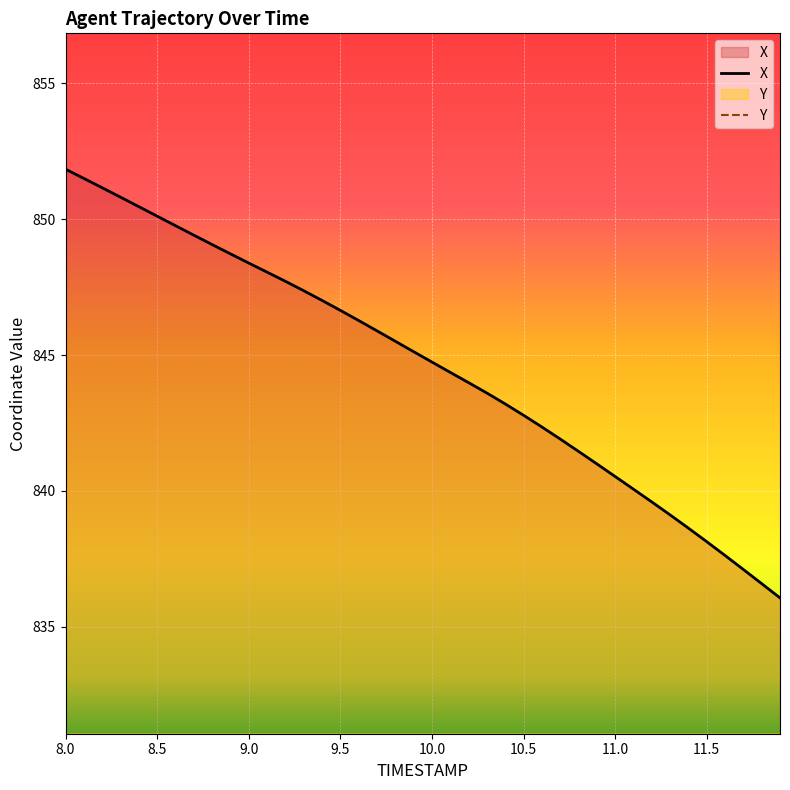

How many data points in Y are above 69?

21